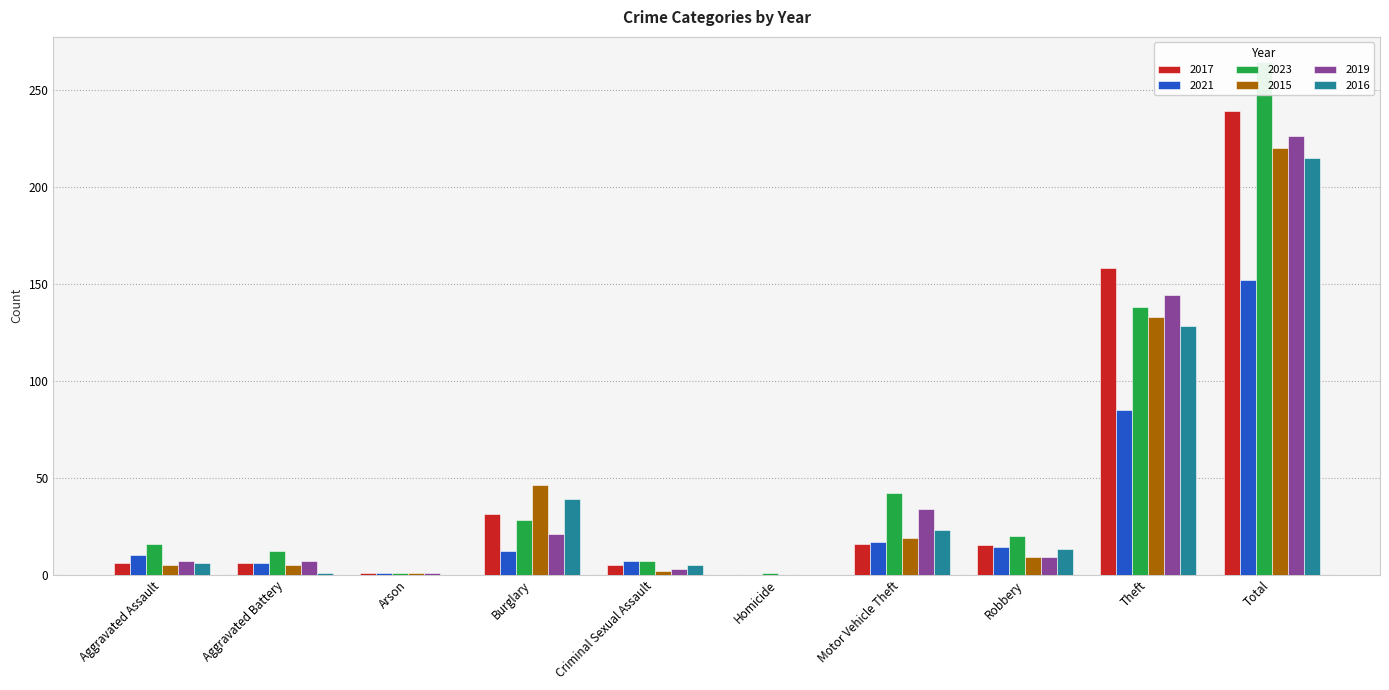

At which label does 2023 reach its minimum?

Arson